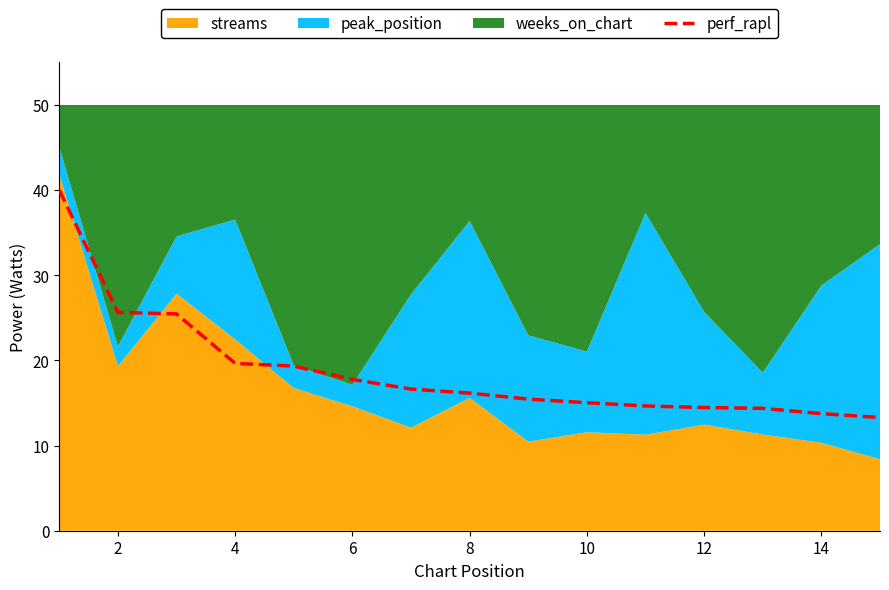

The value at 2 is 37.9. True or false?

False